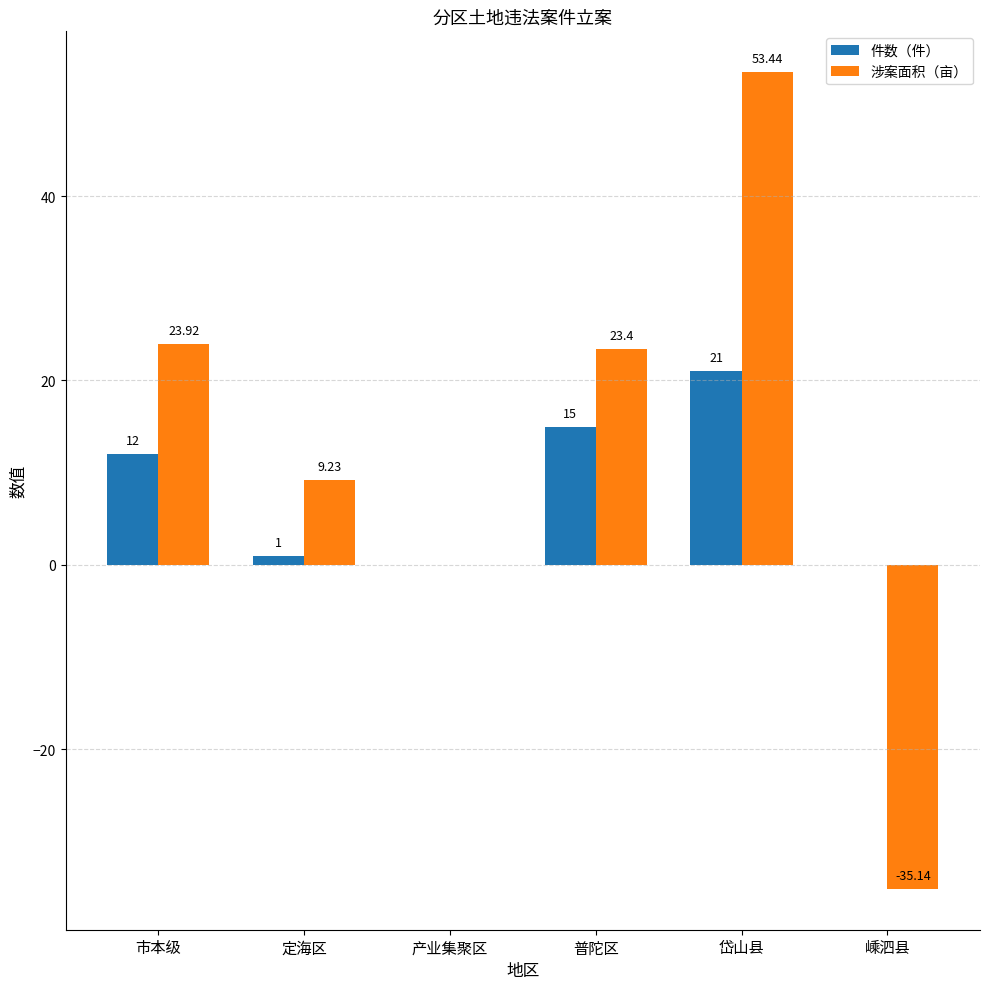

What is the sum of all 件数（件） values?

49.0